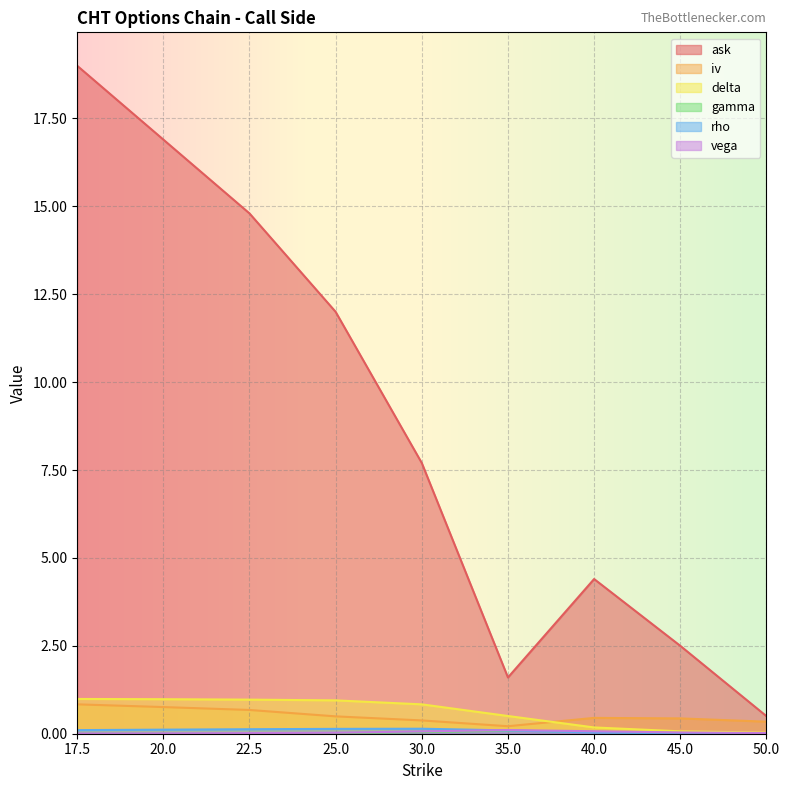

True or false: ask has more than 0 points higher than both neighbors.

True